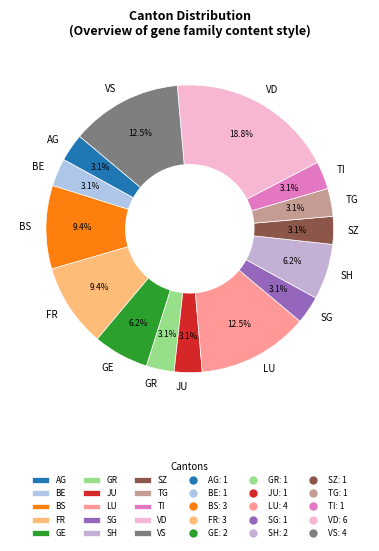

Is there any slice that represents more than half of the pie?

No